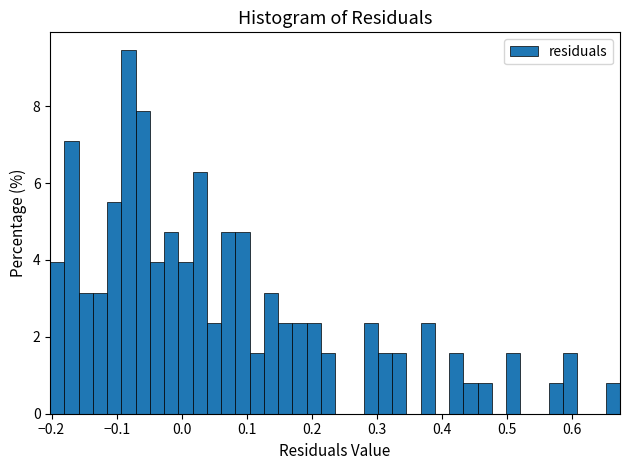

Around what value on the x-axis is the tallest bar? Give the approximate position of its centre, as read against the axis.

-0.08